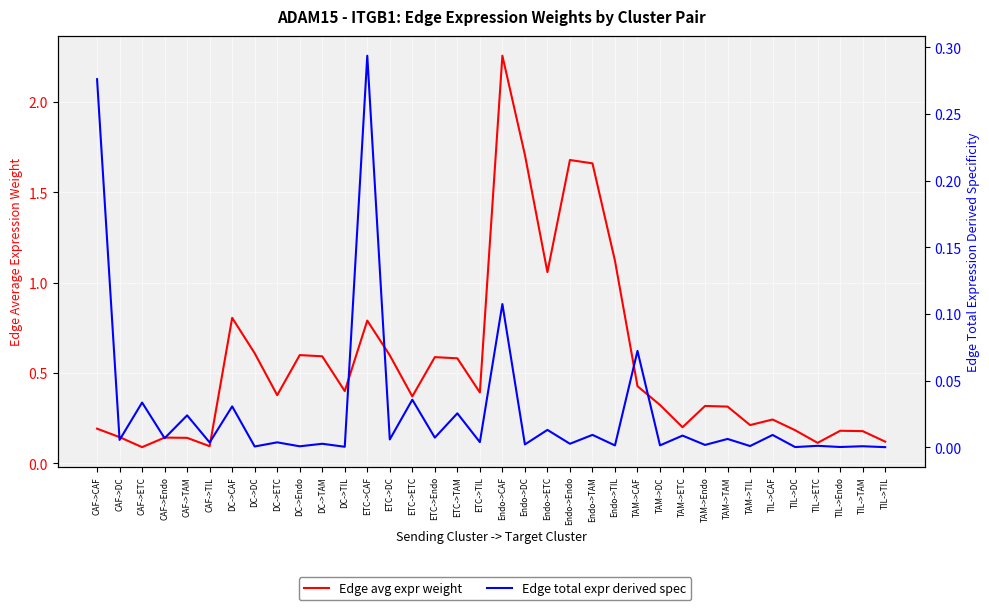

List the labels in order of Edge total expr derived spec value, smallest first.

TIL->TIL, TIL->DC, TIL->Endo, DC->TIL, DC->DC, DC->Endo, TIL->TAM, TAM->TIL, TIL->ETC, Endo->TIL, TAM->DC, TAM->Endo, Endo->DC, Endo->Endo, DC->TAM, CAF->TIL, DC->ETC, ETC->TIL, CAF->DC, ETC->DC, TAM->TAM, CAF->Endo, ETC->Endo, TAM->ETC, TIL->CAF, Endo->TAM, Endo->ETC, CAF->TAM, ETC->TAM, DC->CAF, CAF->ETC, ETC->ETC, TAM->CAF, Endo->CAF, CAF->CAF, ETC->CAF